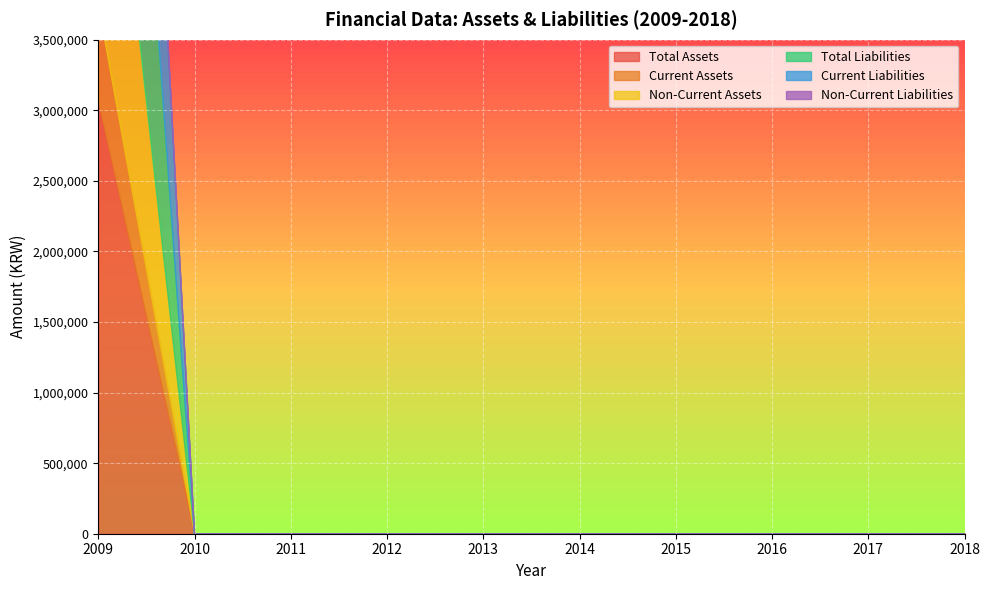

Count the number of data series in this chart.

6